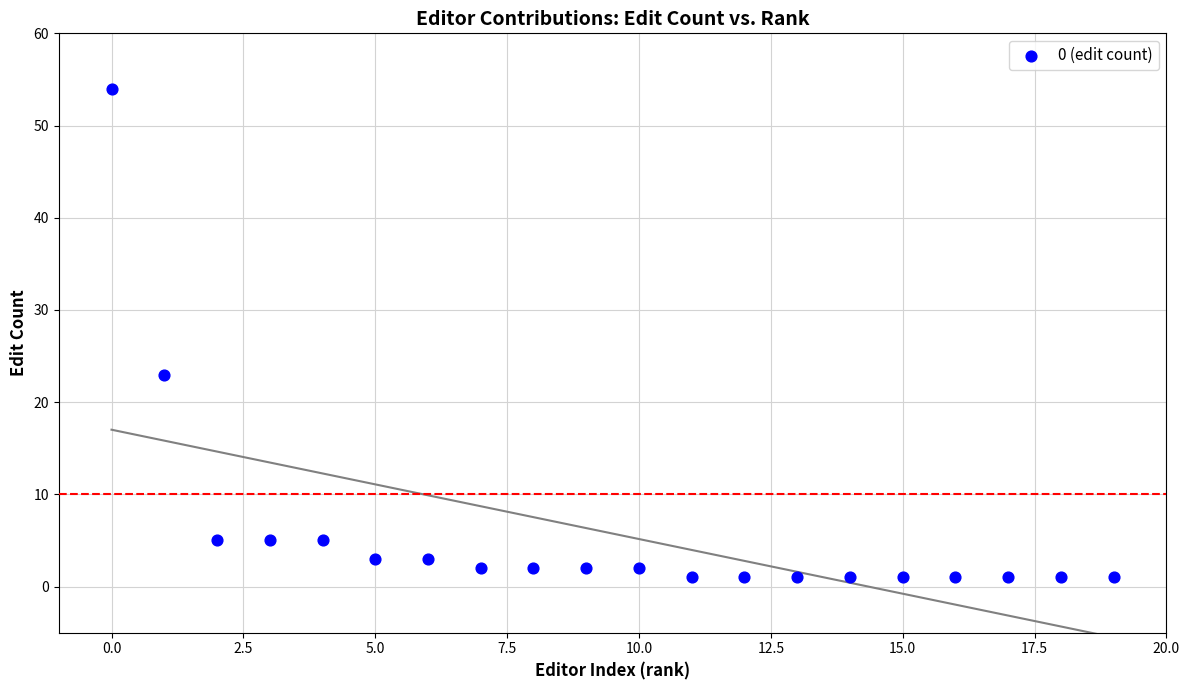

What Y value in the scatter plot is closest to 27?

23